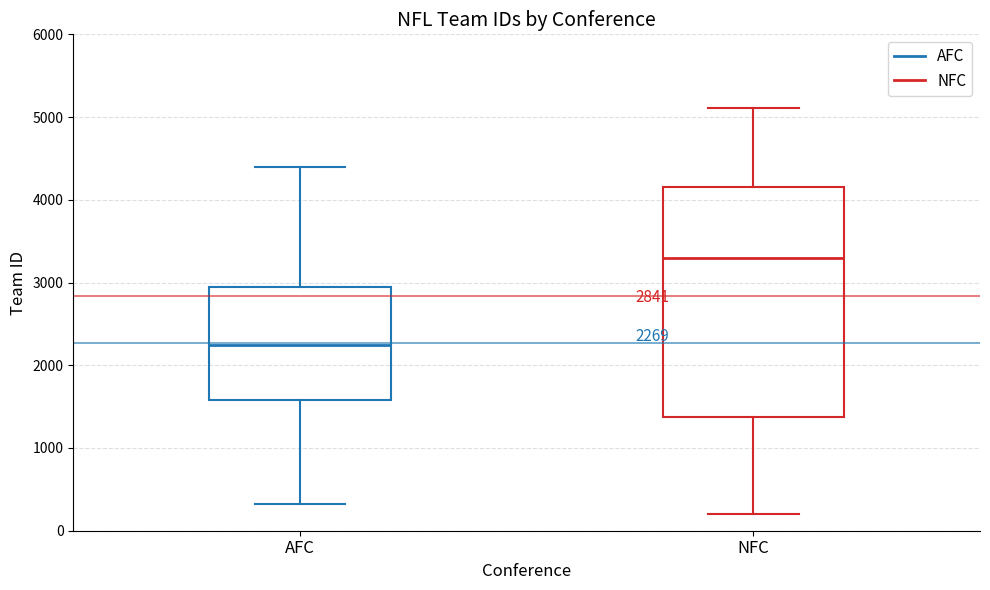

Which box's median line is the lowest?

AFC